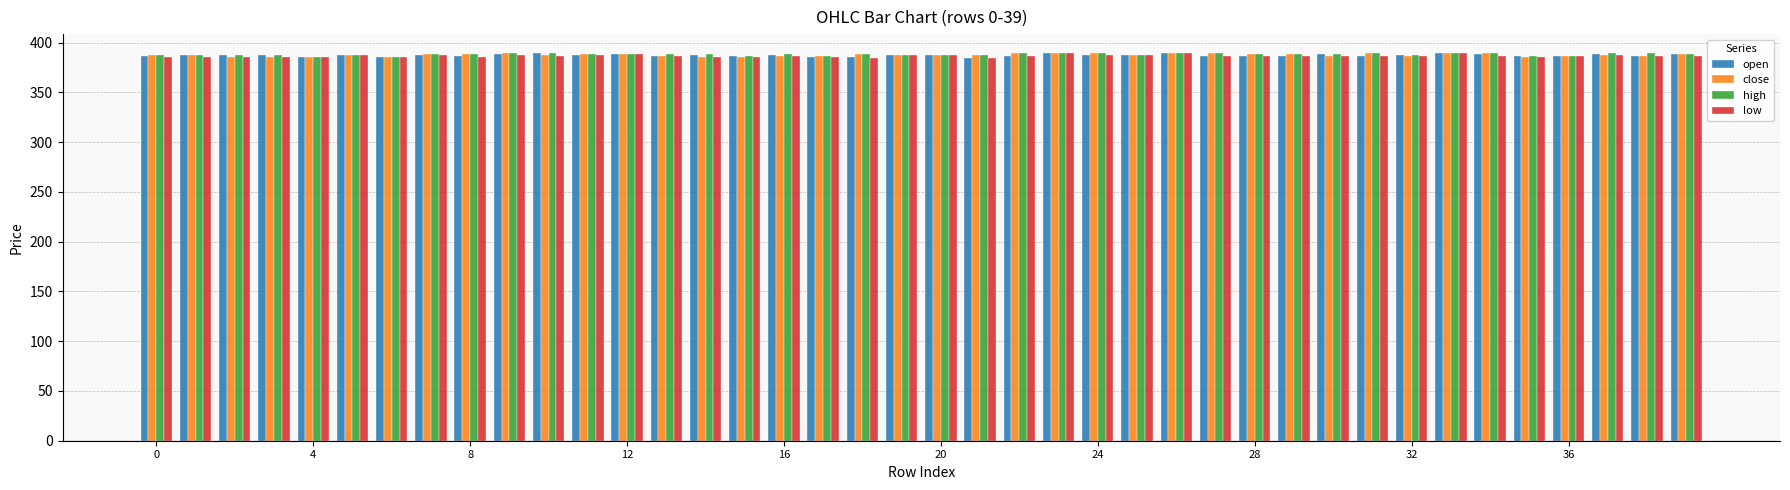

Does the chart contain stacked bars?

No